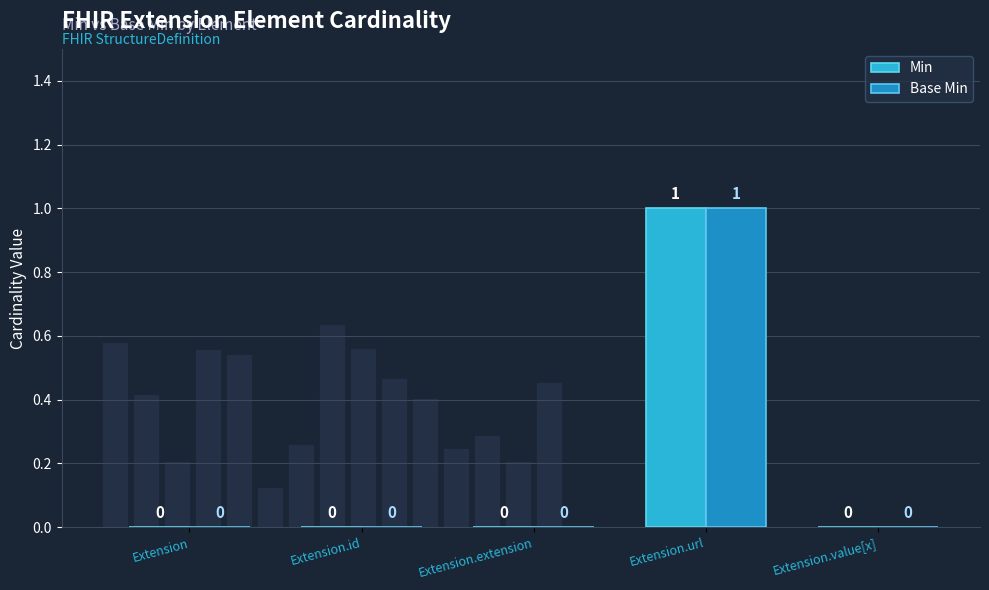

What are all the series names shown in the legend?

Min, Base Min